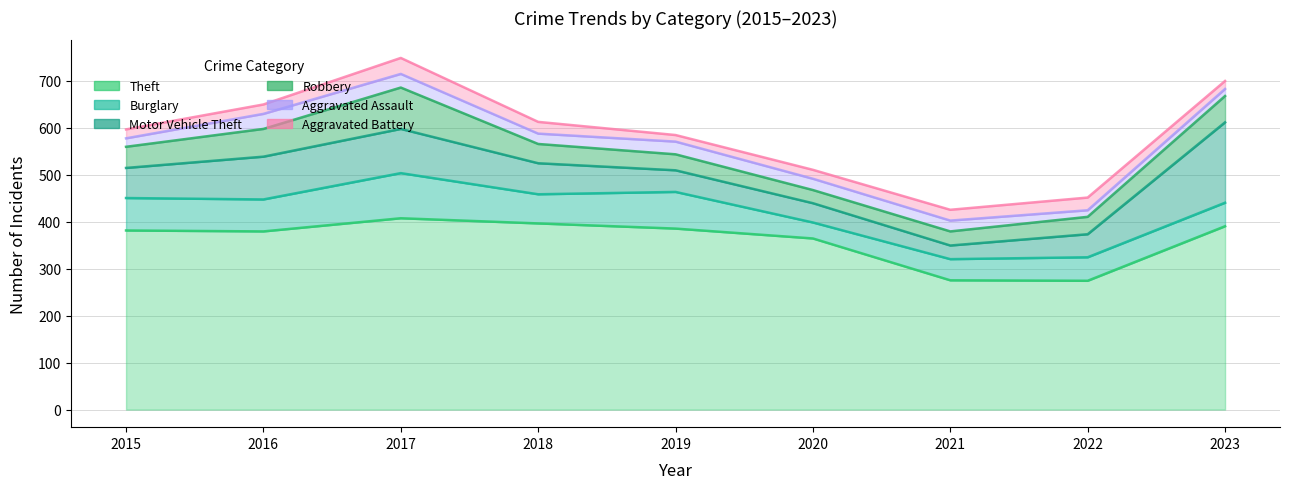

In Burglary, how many points are higher than both neighbors (excluding endpoints)?

2